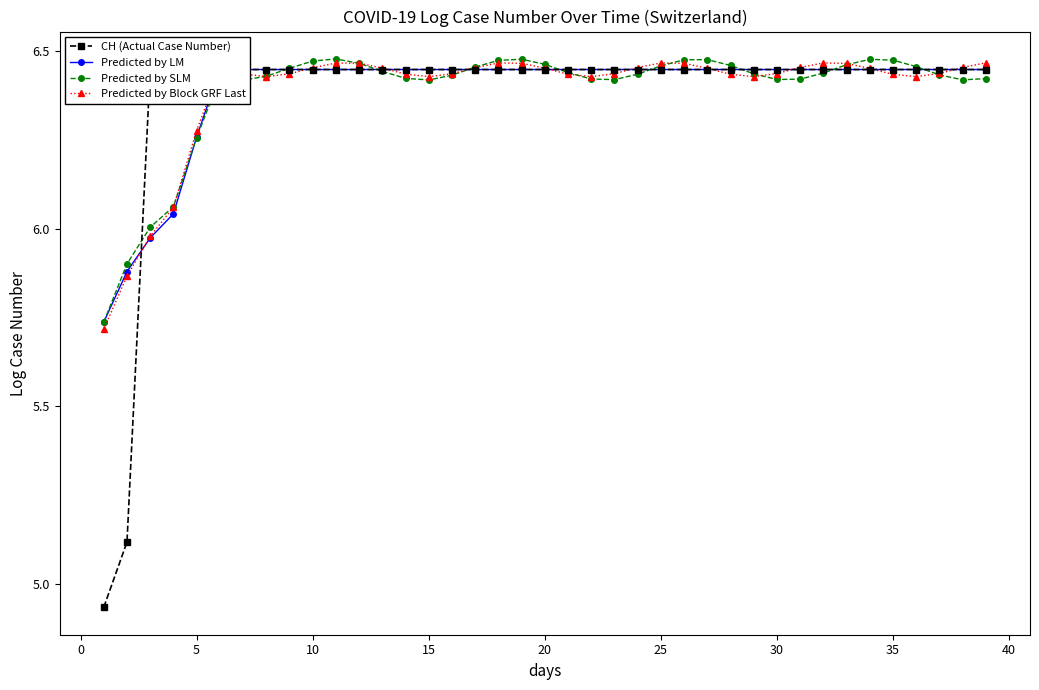

True or false: Predicted by SLM has more than 2 interior local peaks.

True